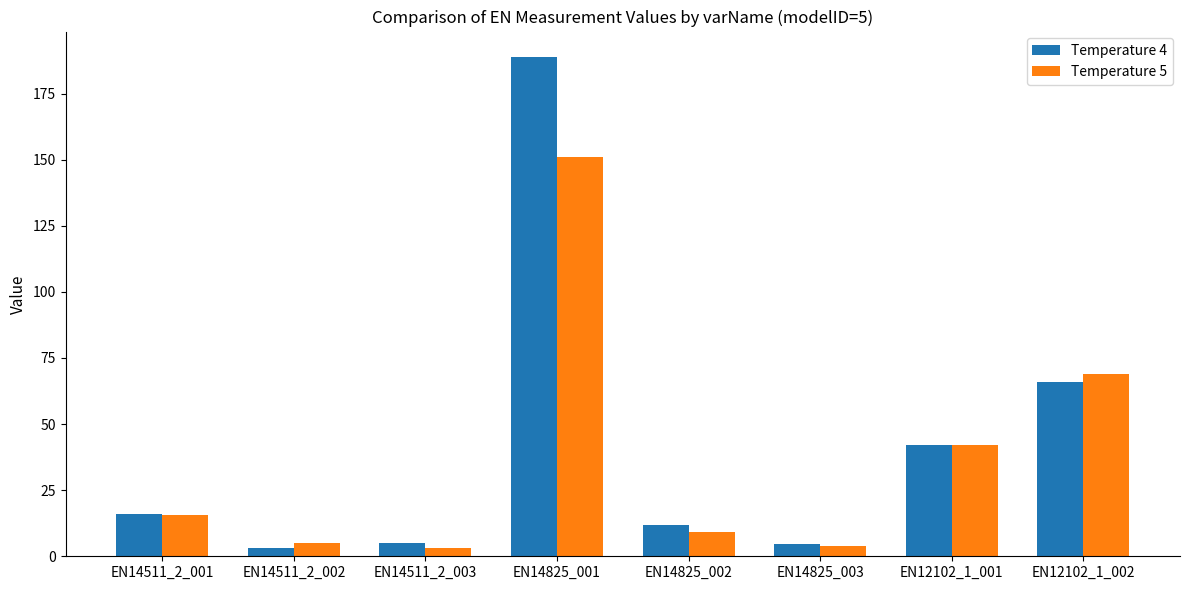

What are all the series names shown in the legend?

Temperature 4, Temperature 5